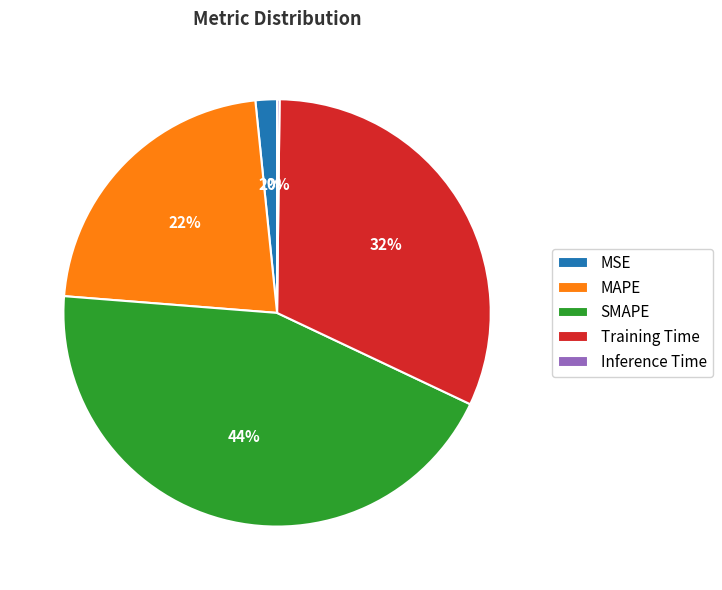

Is it true that SMAPE is 36% of the pie?

False